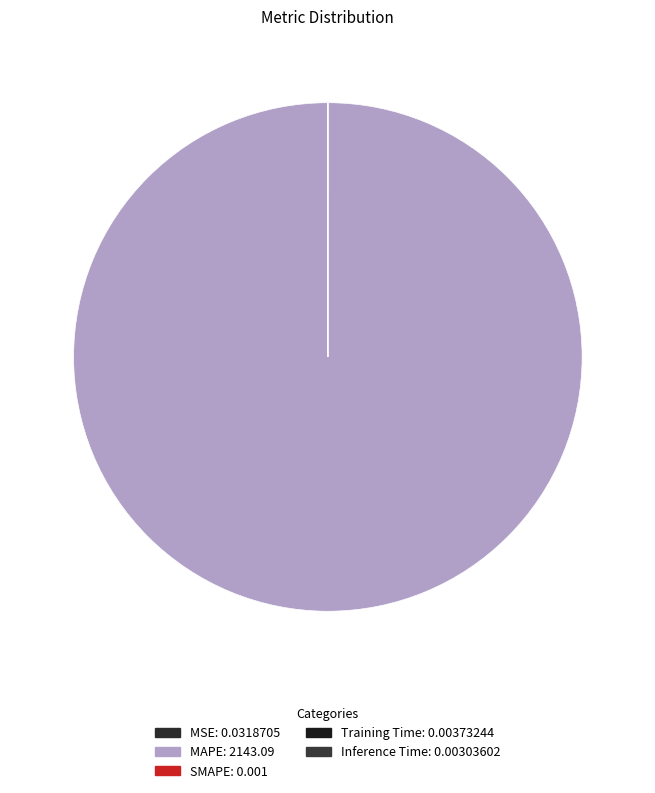

How many slices are in this pie chart?

5